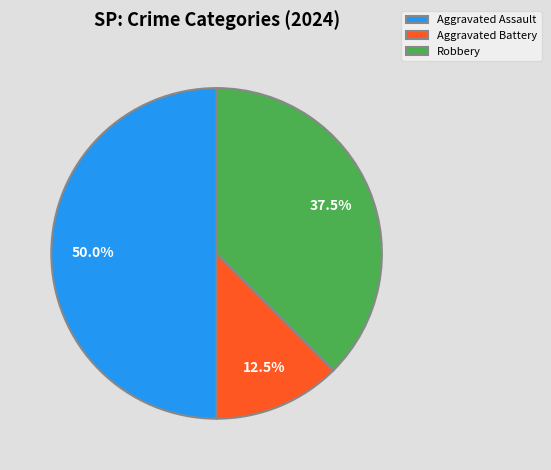

Does Aggravated Battery account for over 50% of the chart?

No